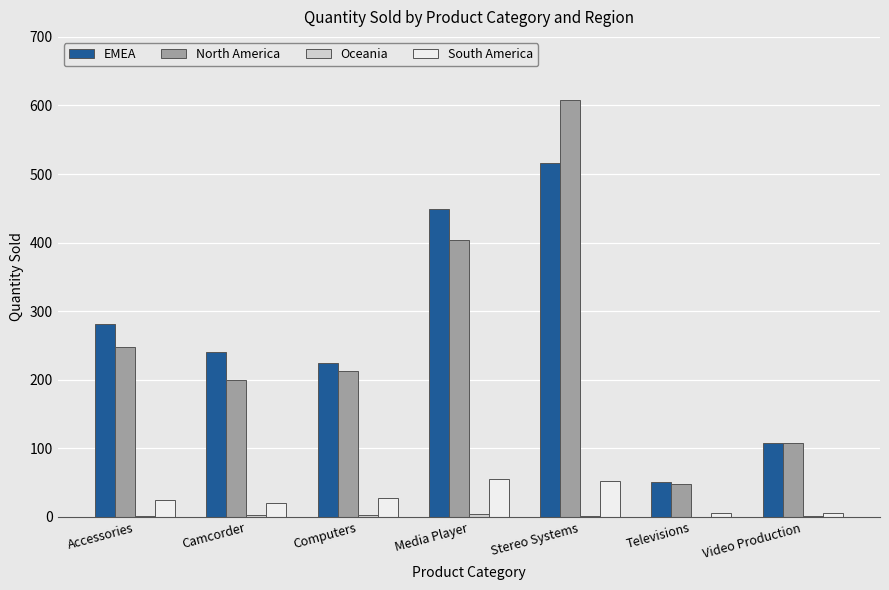

The South America series shows 30 at Stereo Systems. True or false?

False